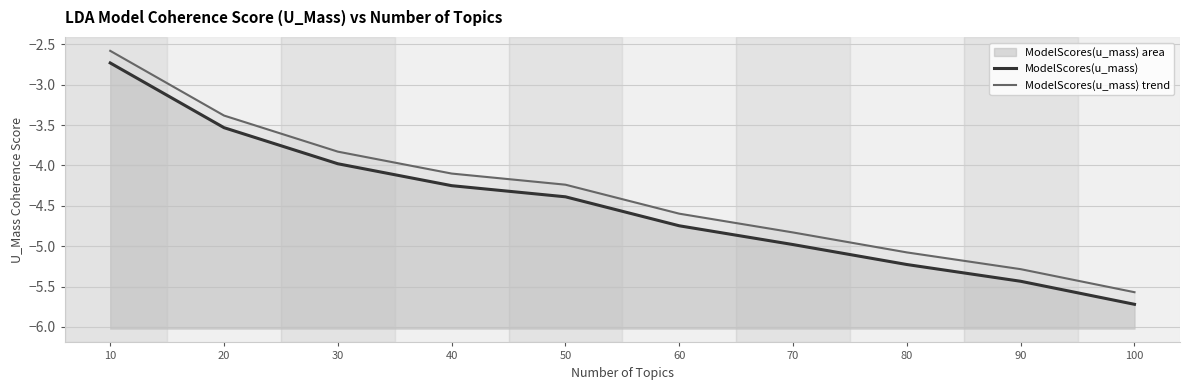

Is it true that ModelScores(u_mass) equals -2.7 at 10?

True